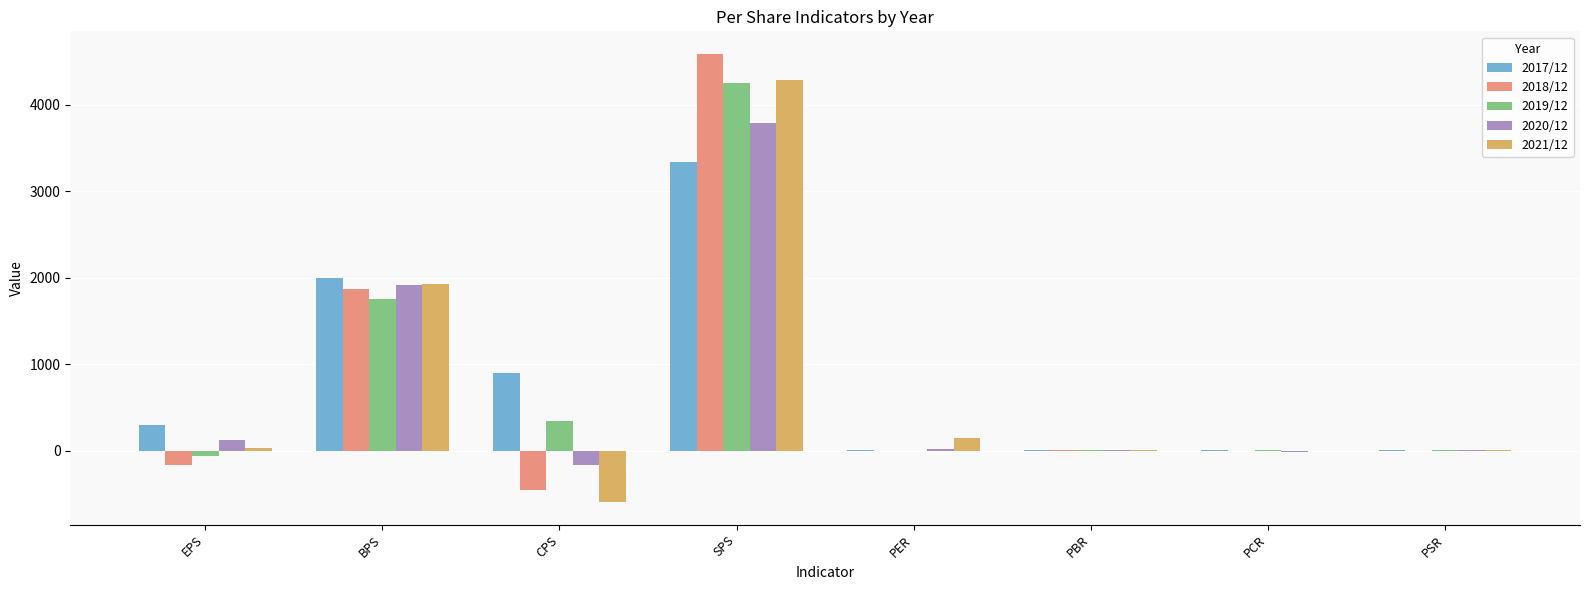

What are all the series names shown in the legend?

2017/12, 2018/12, 2019/12, 2020/12, 2021/12